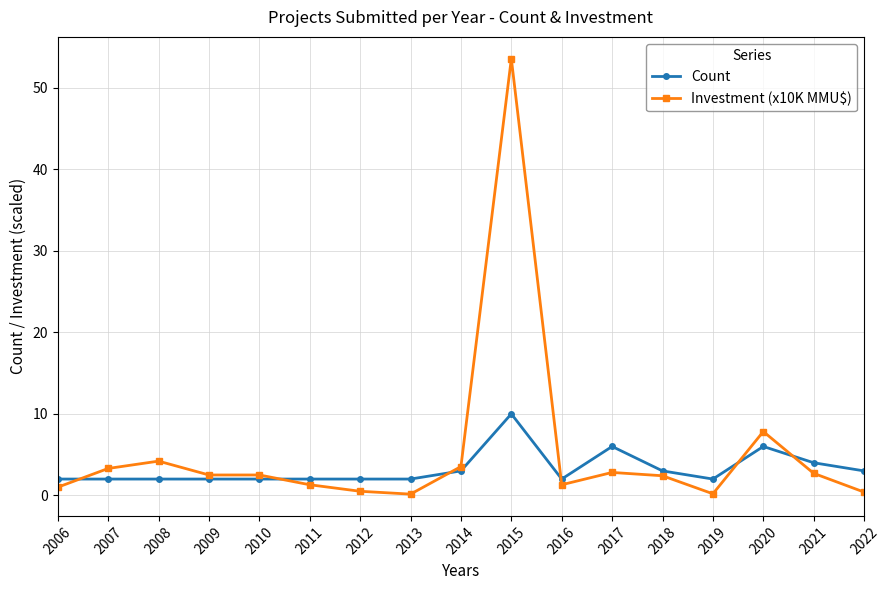

After their last crossing, which series has the higher values: Count or Investment (x10K MMU$)?

Count